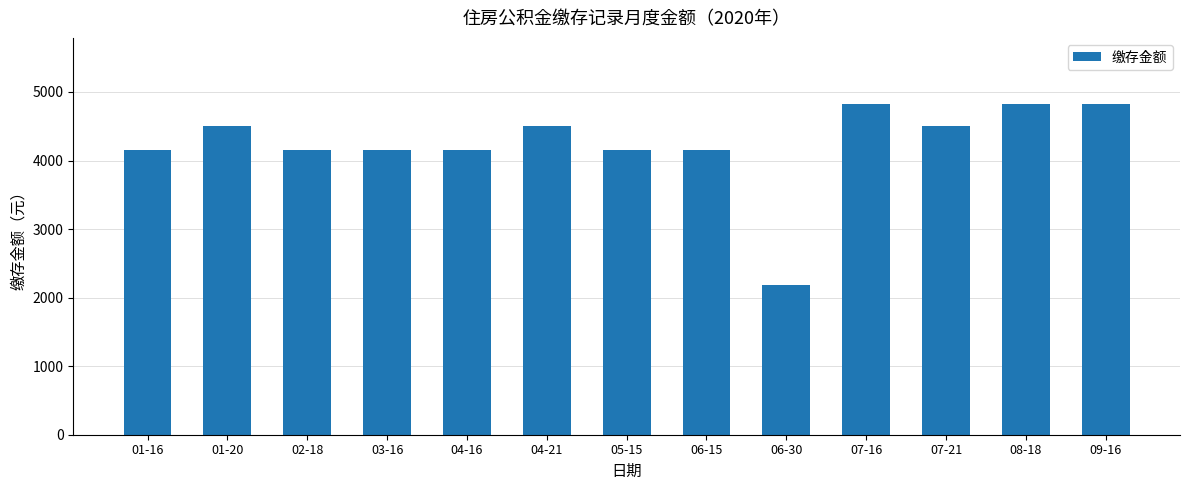

What is the approximate value at 05-15?

4152.0